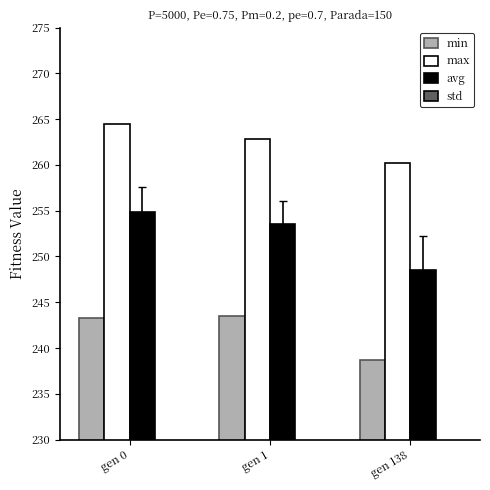

Reading left to right, transcribe all the data shown in this chart.

min: gen 0=243.3	gen 1=243.5	gen 138=238.7
max: gen 0=264.5	gen 1=262.9	gen 138=260.3
avg: gen 0=254.8	gen 1=253.5	gen 138=248.5
std: gen 0=2.7	gen 1=2.6	gen 138=3.7